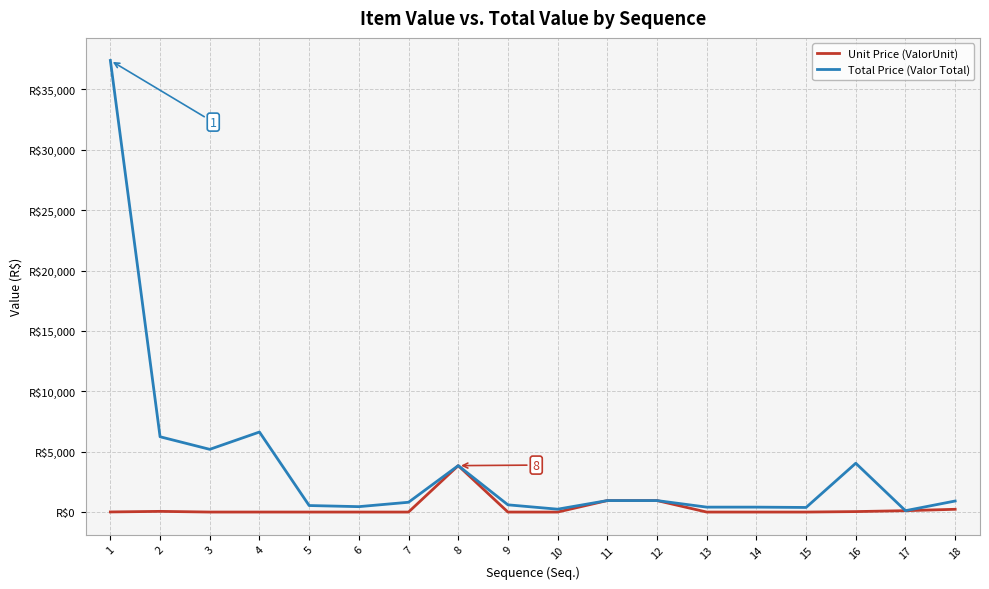

Does the chart have visible grid lines?

Yes